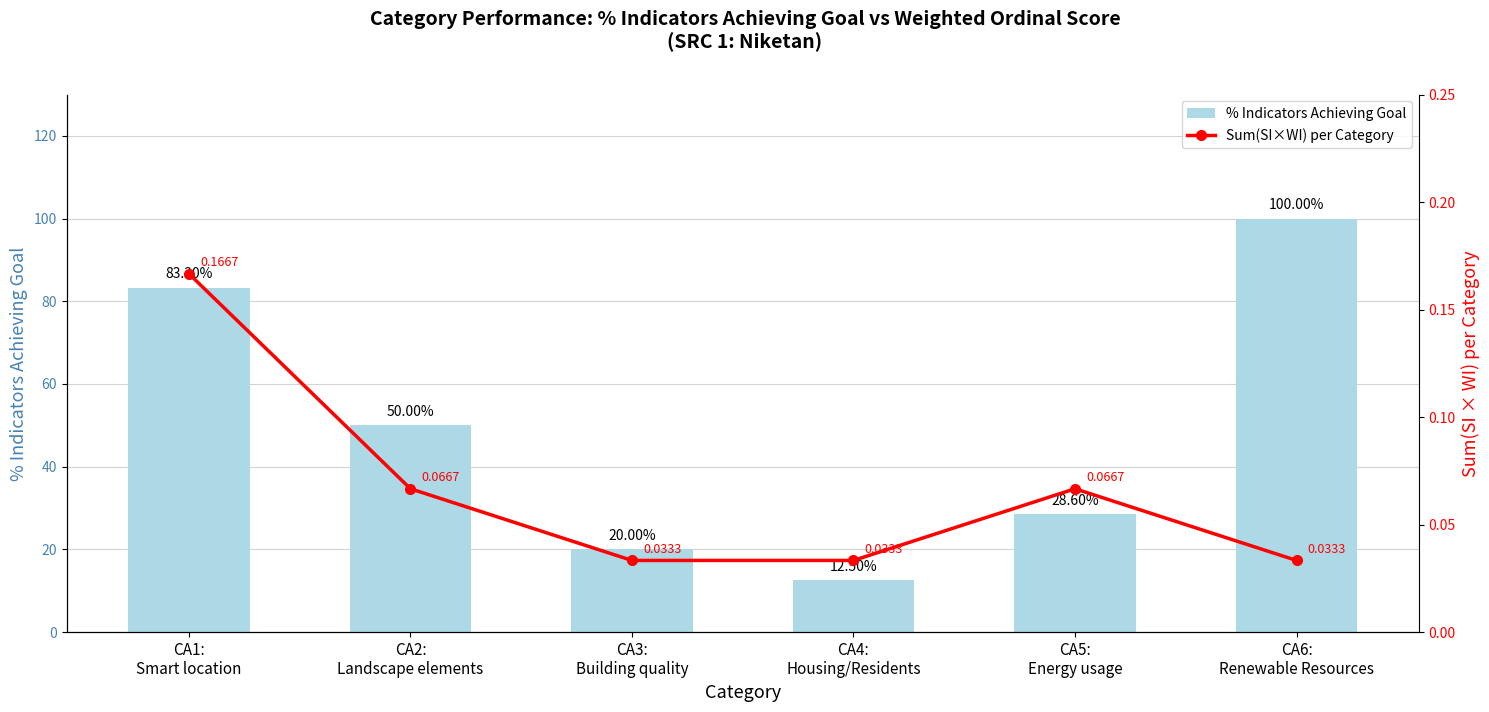

What is the total value across all series at CA4:
Housing/Residents?

12.5